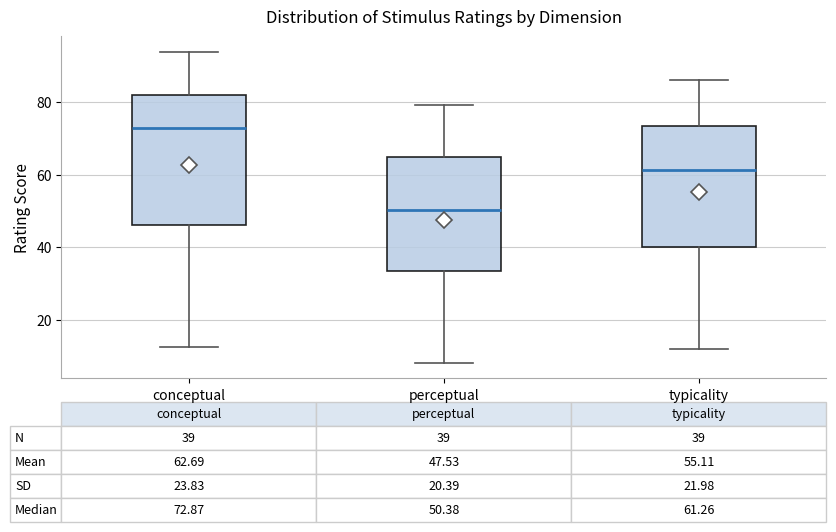

Which box's median line is the lowest?

perceptual